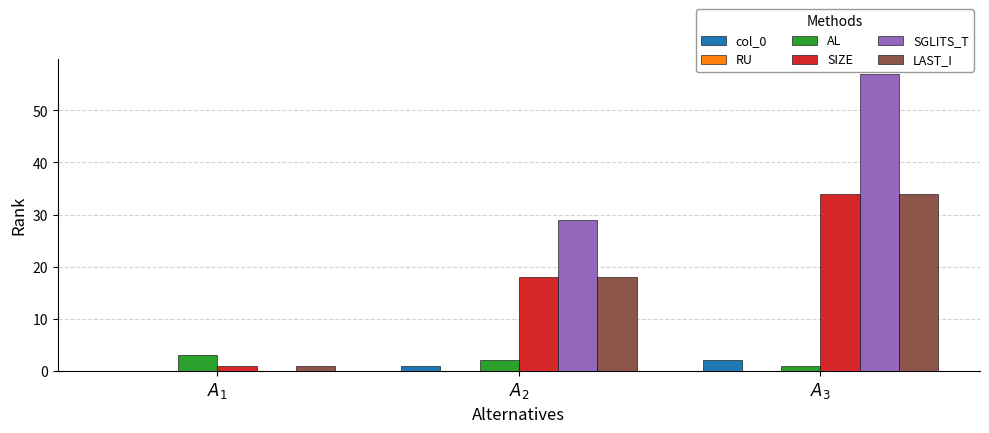

How many groups of bars are there?

3